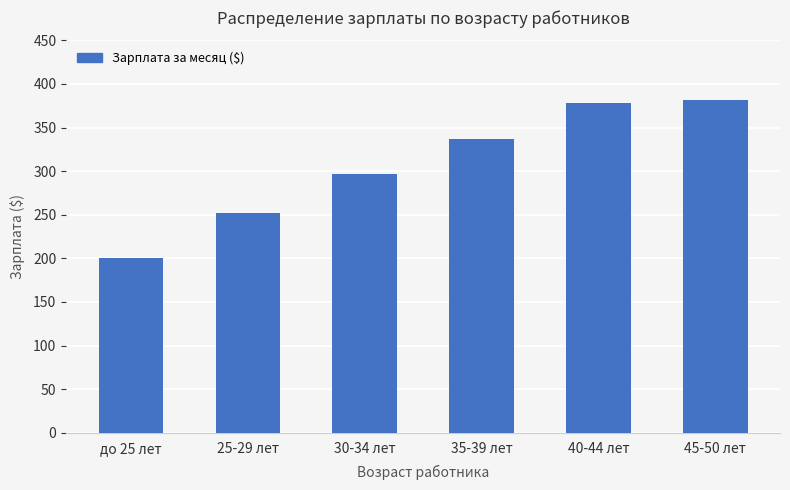

Rank the categories by value from highest to lowest.

45-50 лет, 40-44 лет, 35-39 лет, 30-34 лет, 25-29 лет, до 25 лет